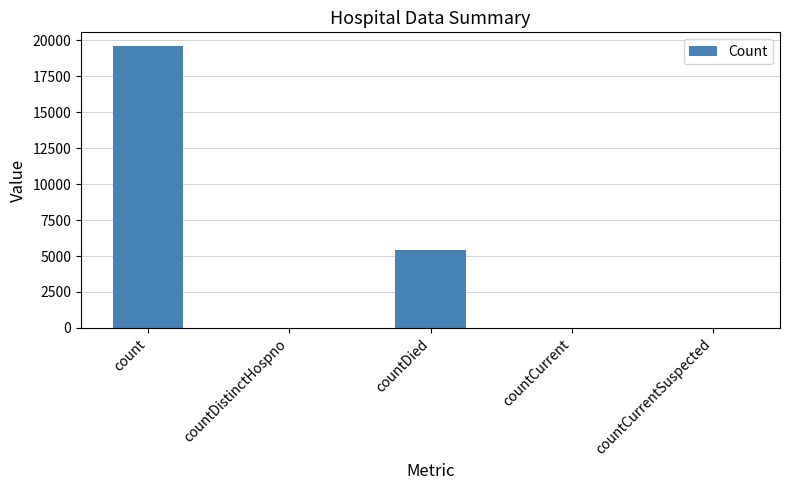

What is the greatest value displayed?

19571